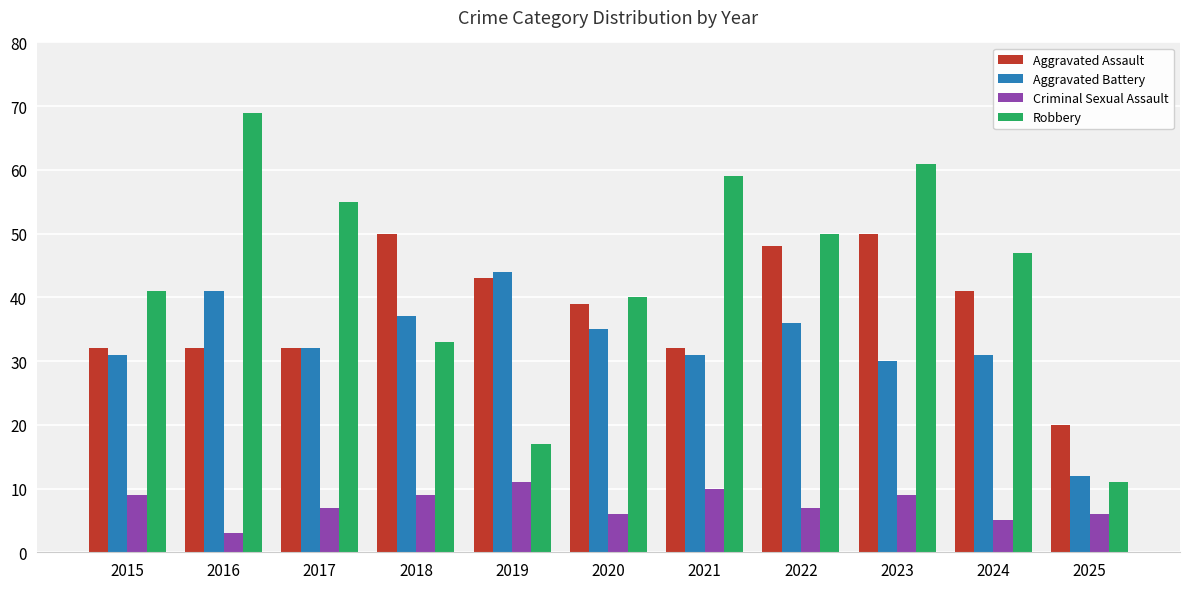

How many series are shown in this chart?

4